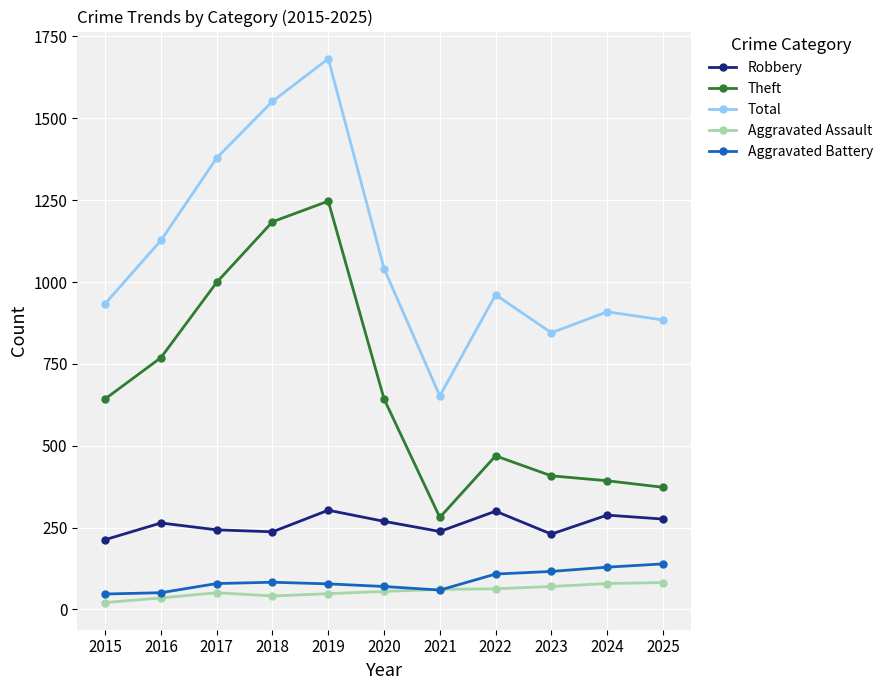

Which category has the lowest value in the Theft series?

2021